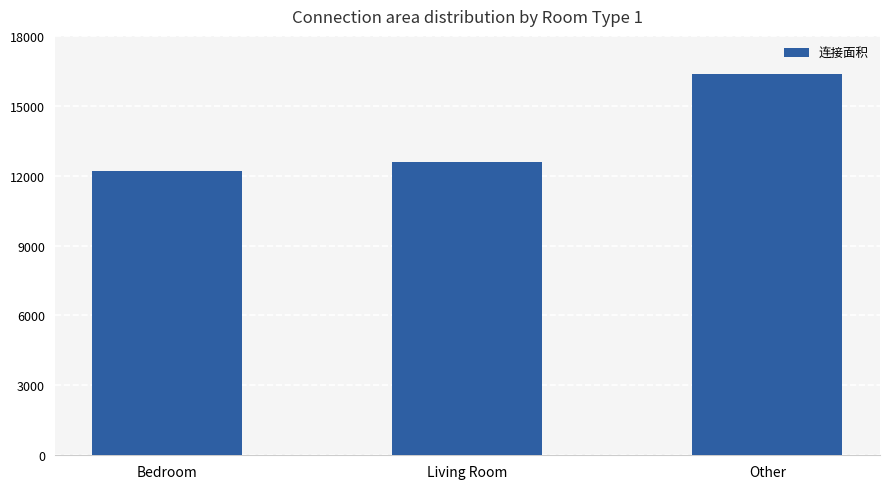

Reading left to right, transcribe all the data shown in this chart.

12194	12600	16372